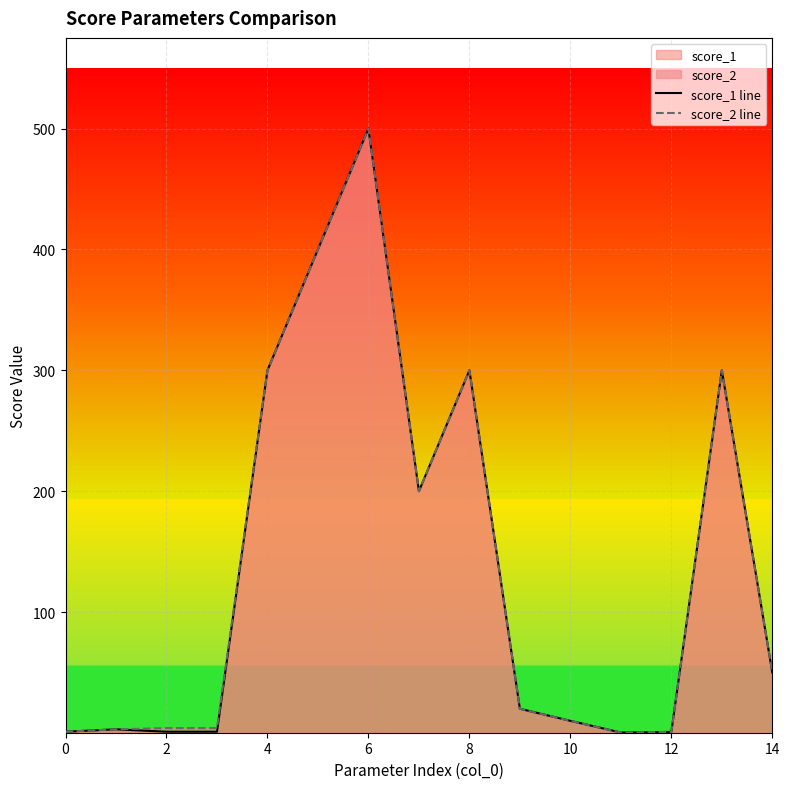

What is the difference between the score_2 line values at 8 and 12?

299.1